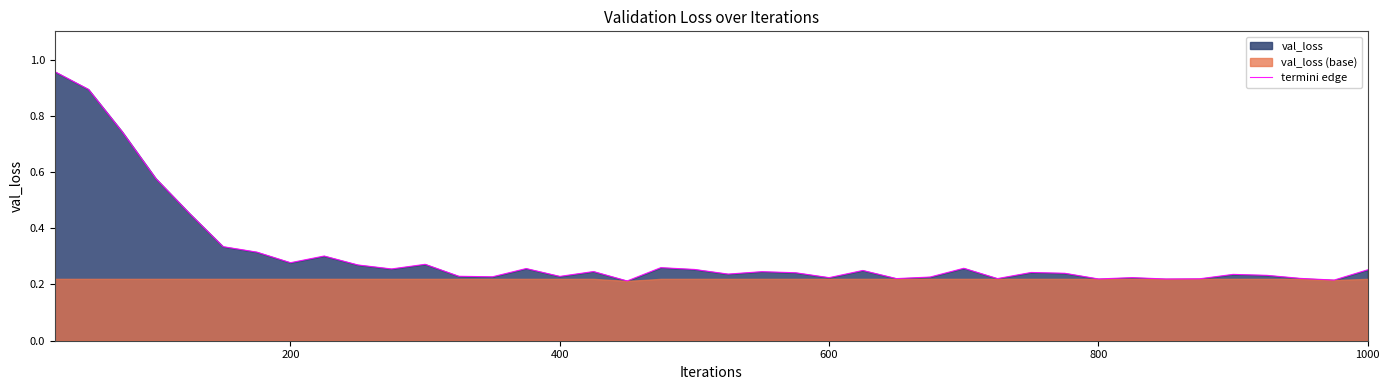

The termini edge series shows 0.1 at 1000. True or false?

False